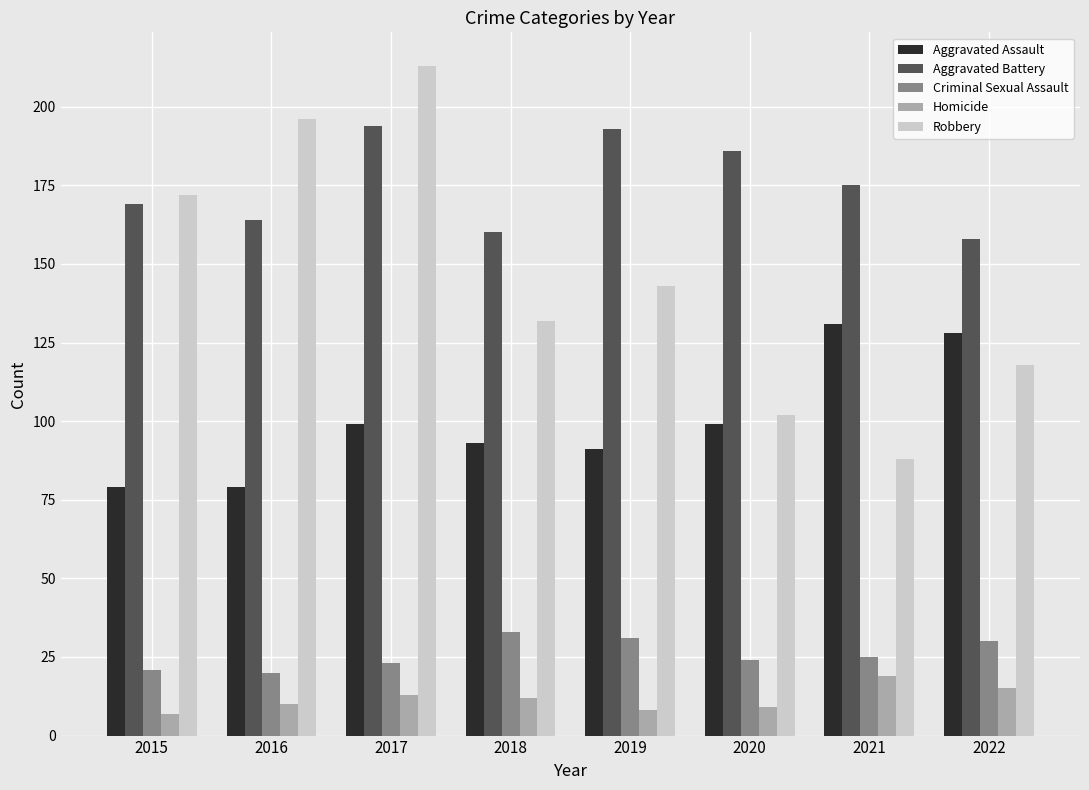

The Robbery series shows 172 at 2015. True or false?

True